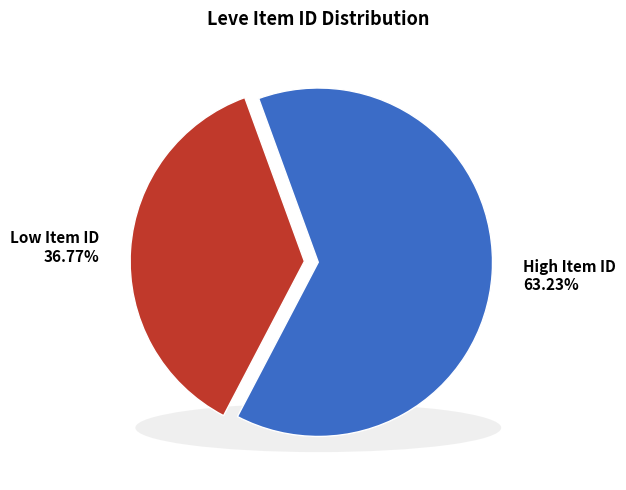

Is Bronze Rivets the majority of the pie?

No